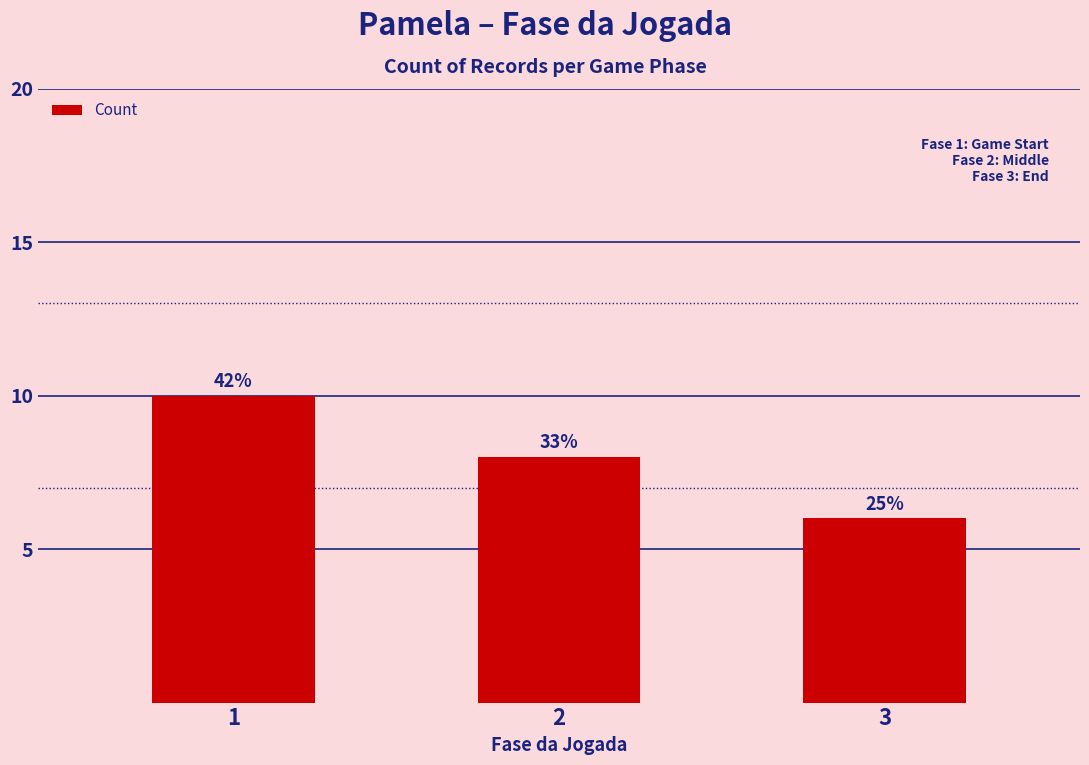

Are the bars horizontal?

No